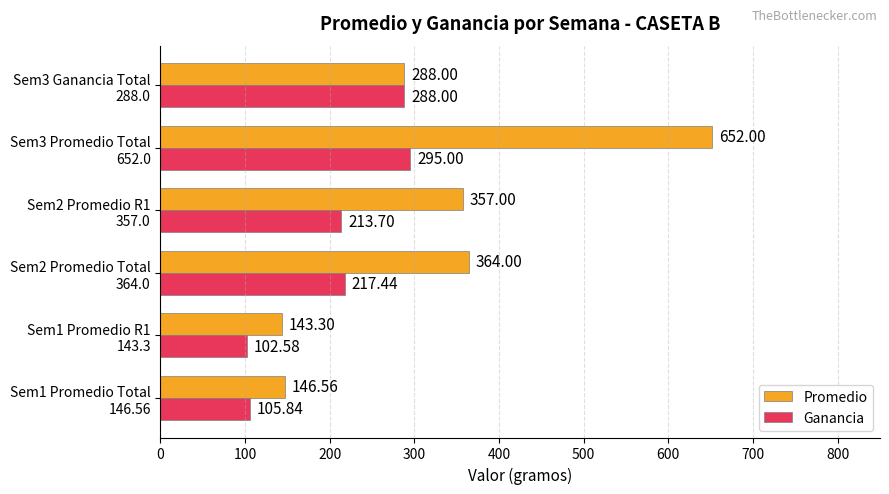

Which series has the largest total across all categories?

Promedio